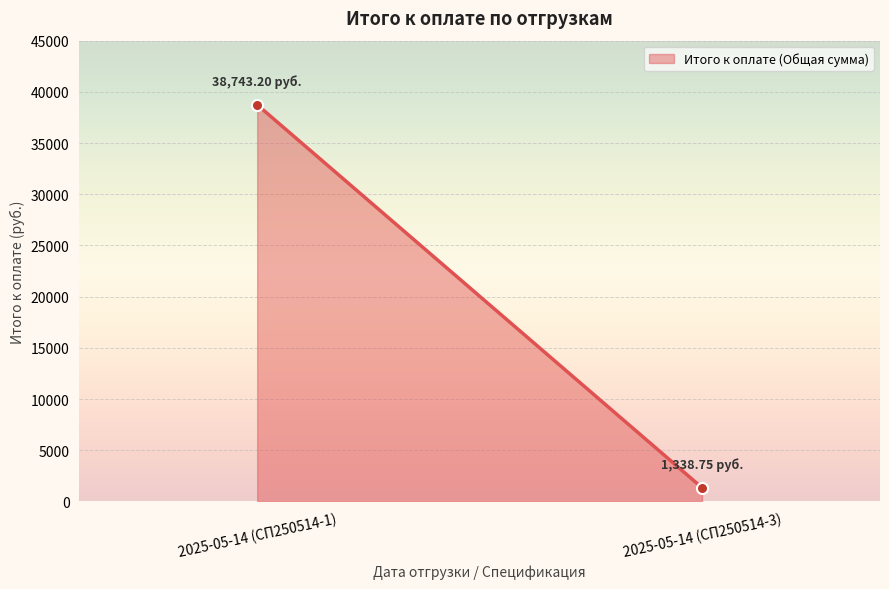

At which label is the value closest to 20040?

2025-05-14 (СП250514-3)